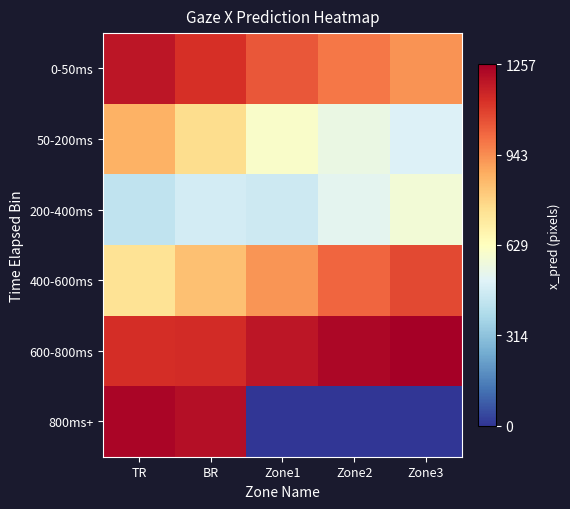

What is the difference between the highest and lowest values at Zone3?

2.0